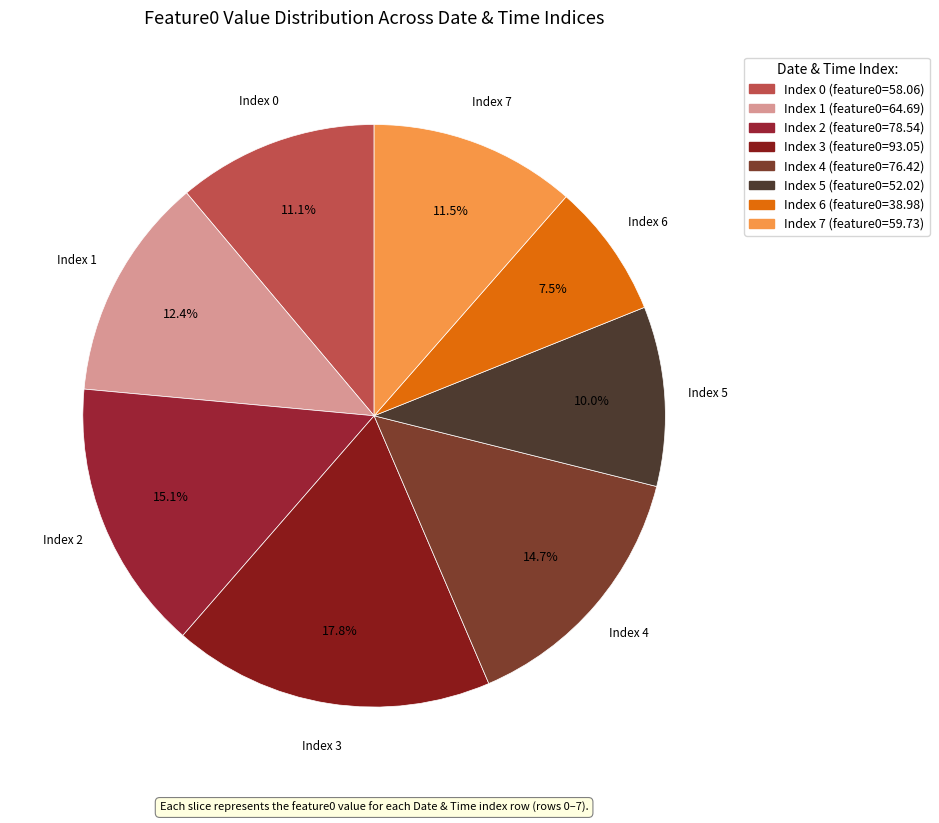

Approximately how many times larger is the value at Index 5 compared to Index 4?

0.7